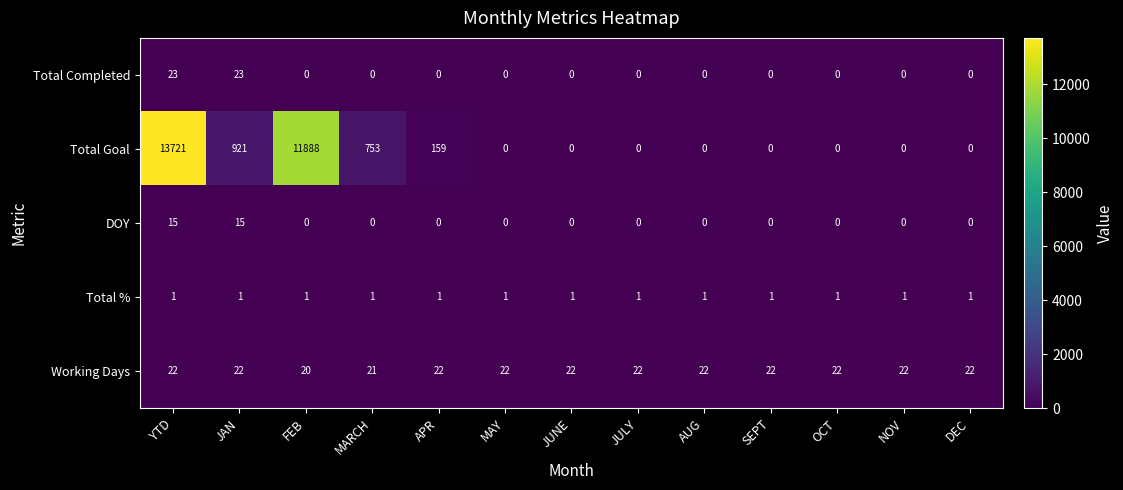

What is the sum of the DOY values at FEB and YTD?

15